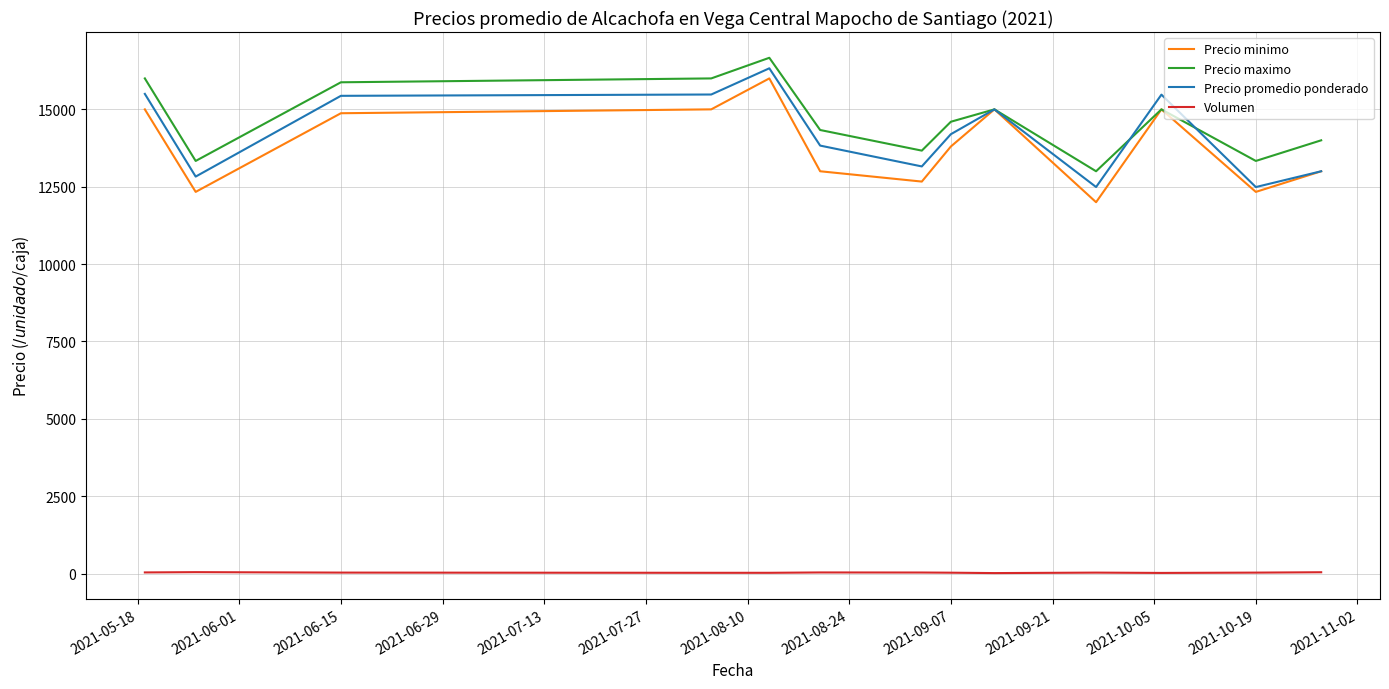

List the series in order of their peak value, highest first.

Precio maximo, Precio promedio ponderado, Precio minimo, Volumen